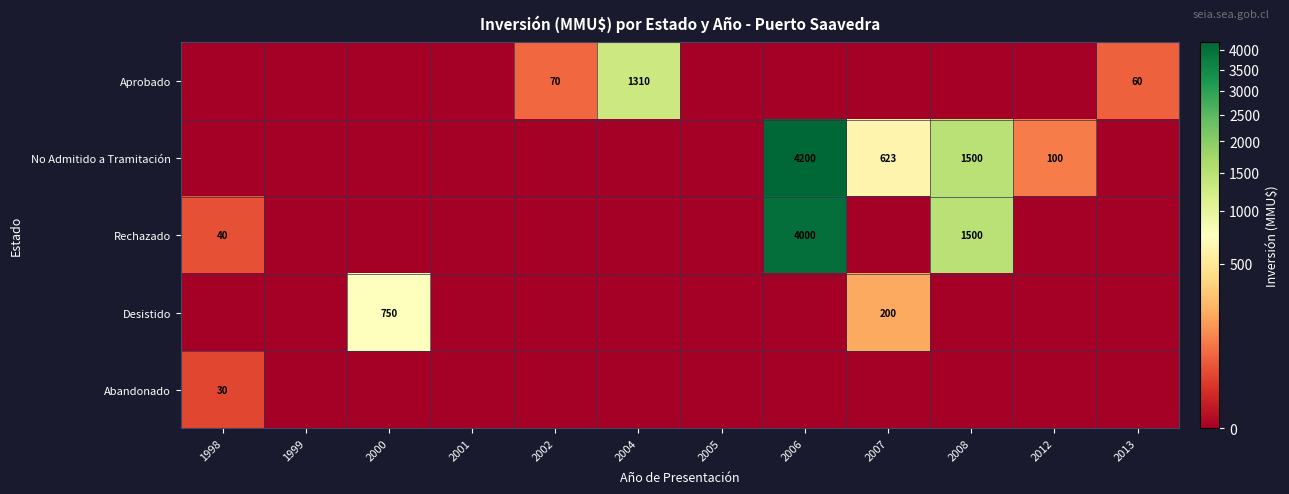

At which category does the chart reach its minimum across all series?

1998